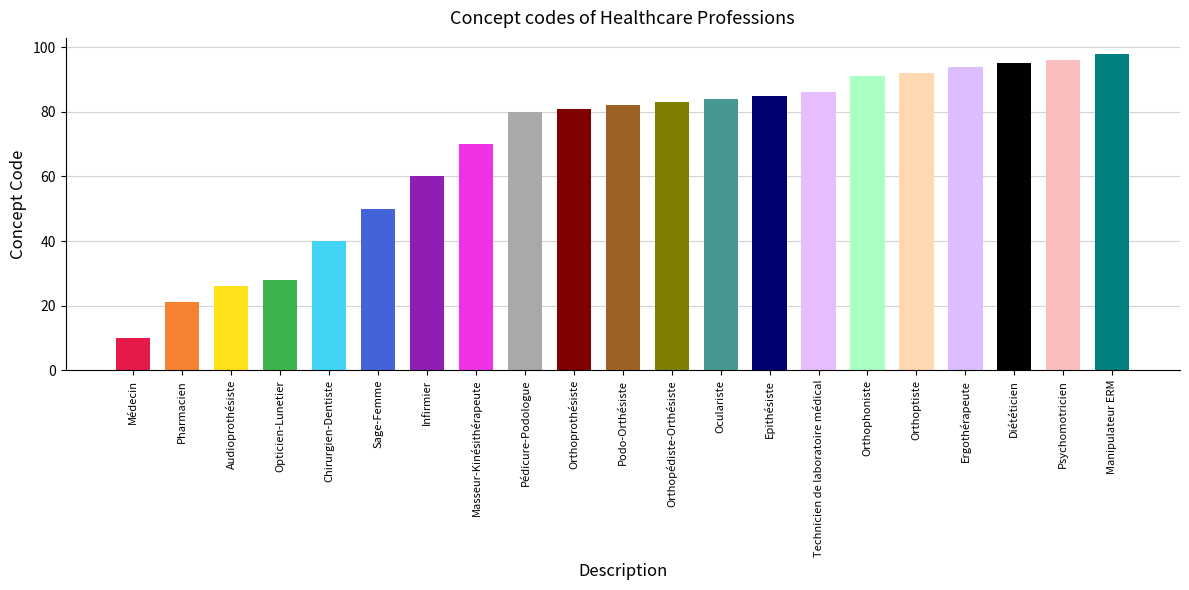

Rank the categories by value from highest to lowest.

Manipulateur ERM, Psychomotricien, Diététicien, Ergothérapeute, Orthoptiste, Orthophoniste, Technicien de laboratoire médical, Epithésiste, Oculariste, Orthopédiste-Orthésiste, Podo-Orthésiste, Orthoprothésiste, Pédicure-Podologue, Masseur-Kinésithérapeute, Infirmier, Sage-Femme, Chirurgien-Dentiste, Opticien-Lunetier, Audioprothésiste, Pharmacien, Médecin